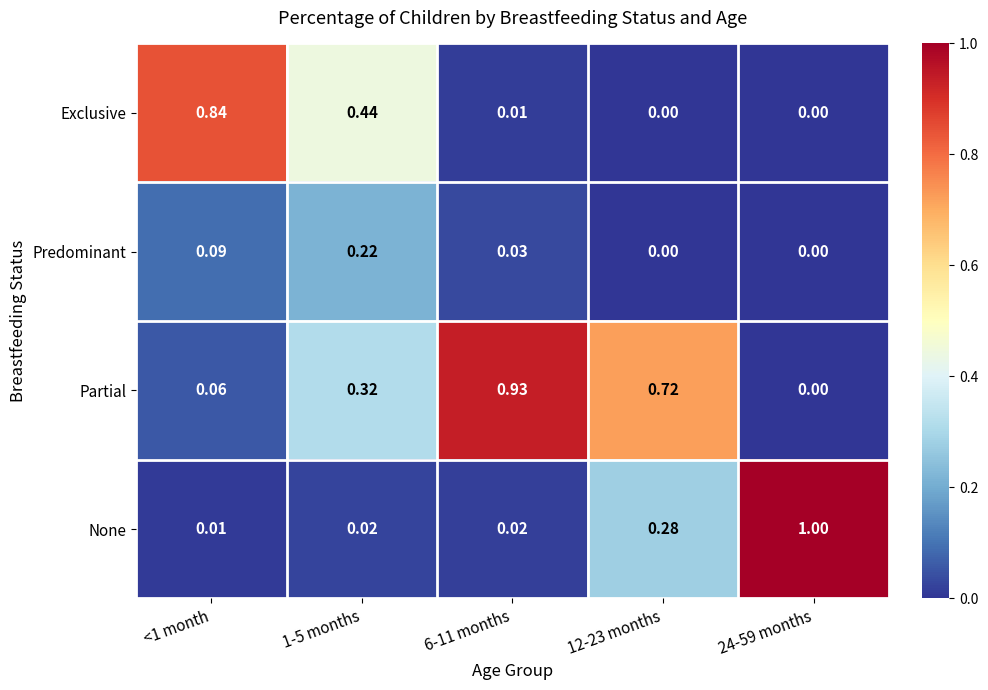

Rank the series at <1 month from lowest to highest value.

None, Partial, Predominant, Exclusive